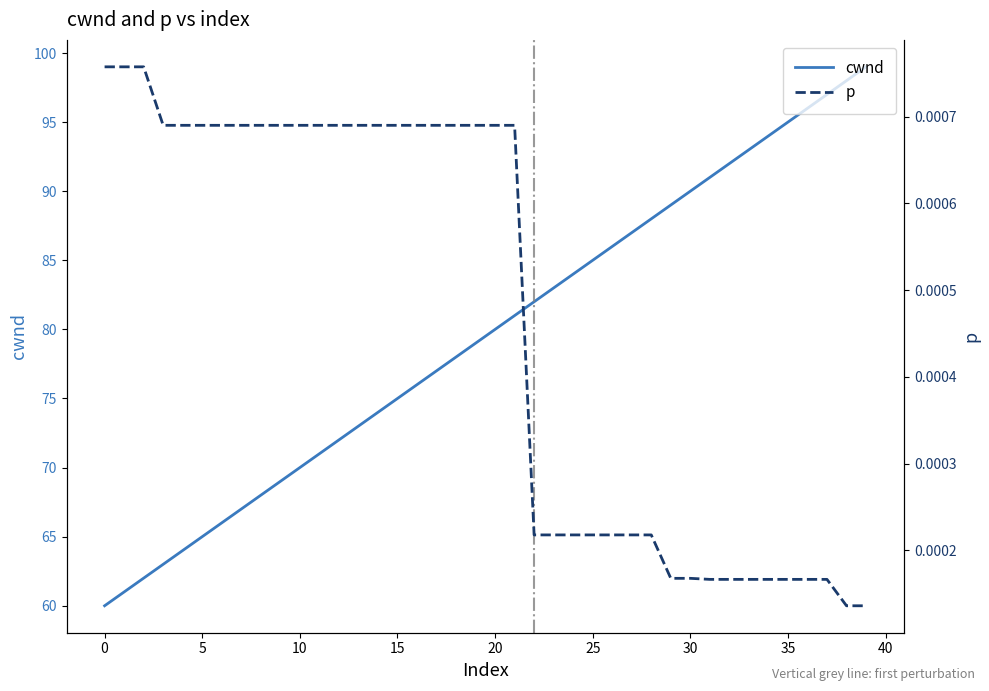

Reading left to right, transcribe all the data shown in this chart.

cwnd: 60.0	61.0	62.0	63.0	64.0	65.0	66.0	67.0	68.0	69.0	70.0	71.0	72.0	73.0	74.0	75.0	76.0	77.0	78.0	79.0	80.0	81.0	82.0	83.0	84.0	85.0	86.0	87.0	88.0	89.0	90.0	91.0	92.0	93.0	94.0	95.0	96.0	97.0	98.0	99.0
p: 0.0	0.0	0.0	0.0	0.0	0.0	0.0	0.0	0.0	0.0	0.0	0.0	0.0	0.0	0.0	0.0	0.0	0.0	0.0	0.0	0.0	0.0	0.0	0.0	0.0	0.0	0.0	0.0	0.0	0.0	0.0	0.0	0.0	0.0	0.0	0.0	0.0	0.0	0.0	0.0